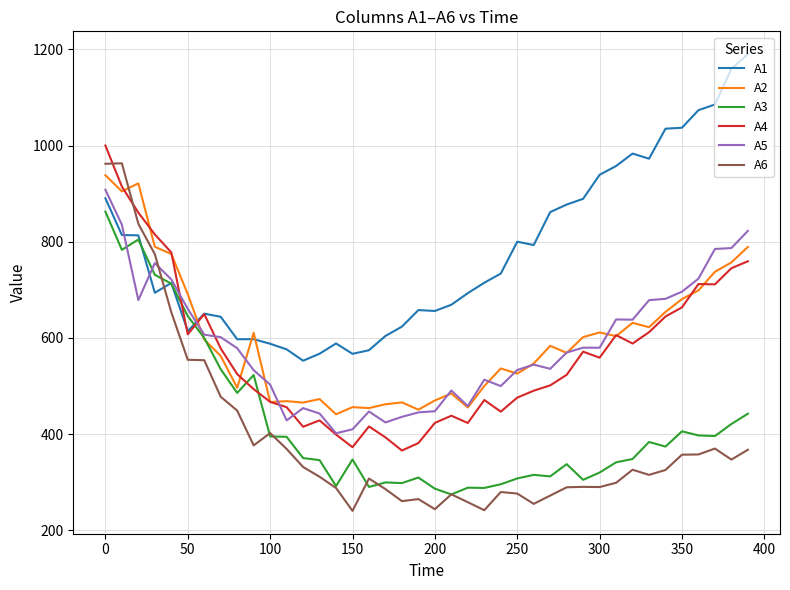

What is the average value of the A4 series?

567.1